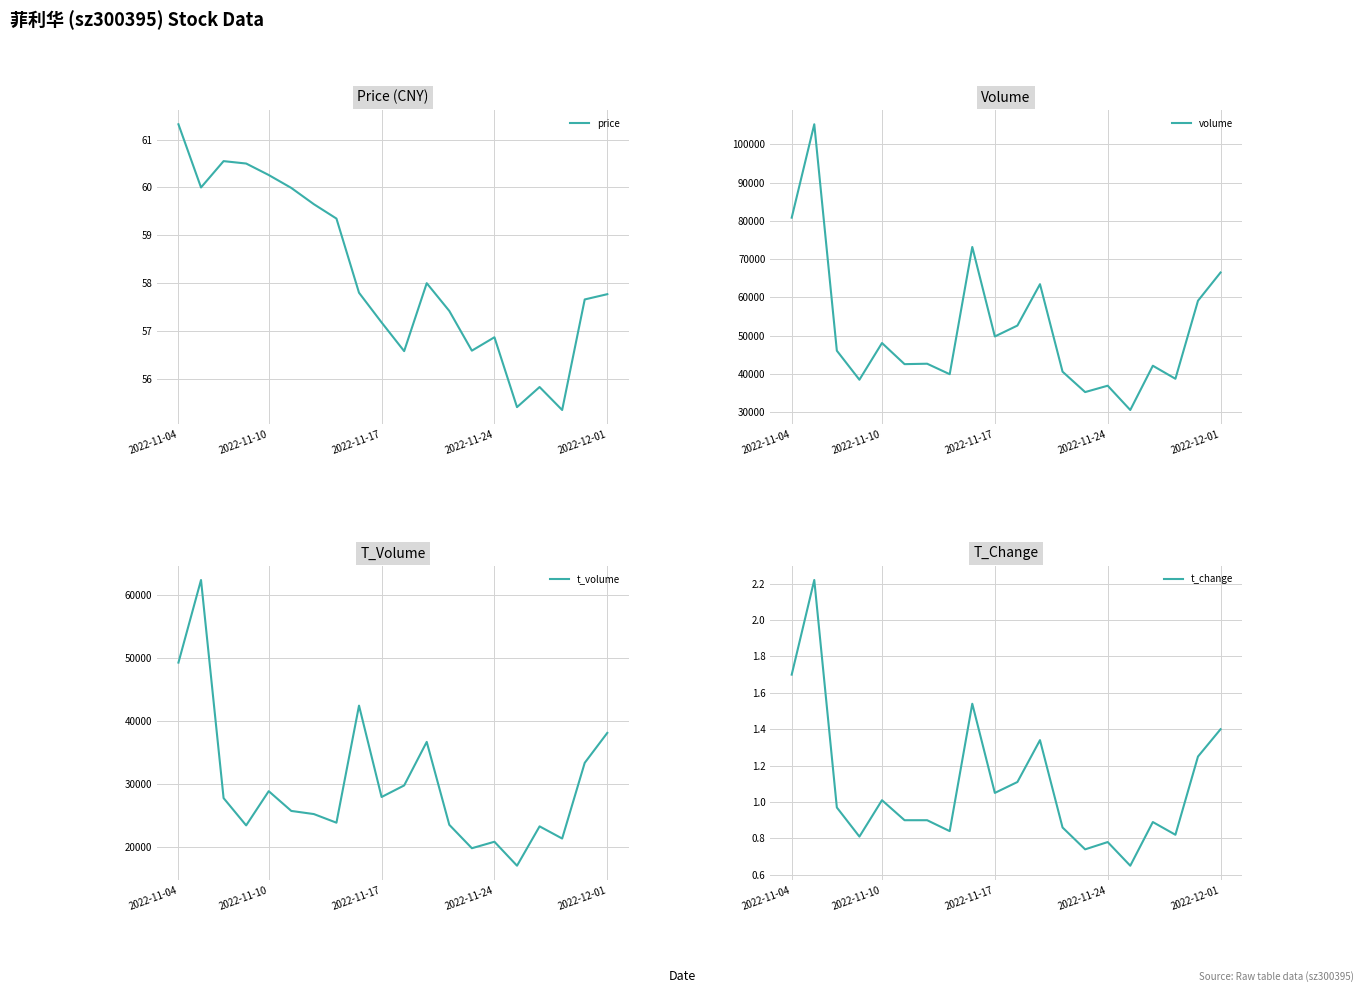

What is the highest value of the price series?

61.3